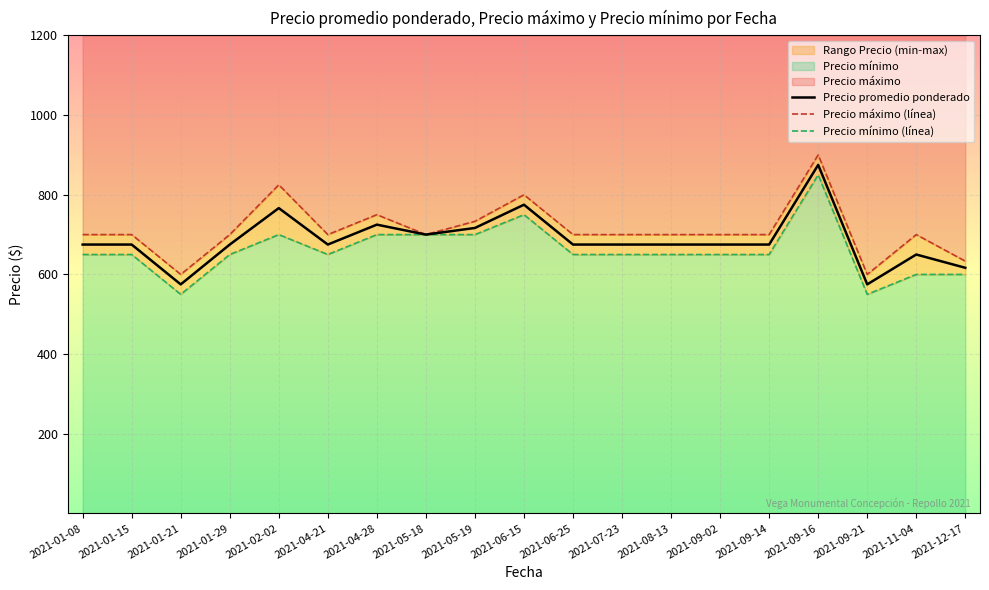

What is the label of the 13th point from the left?

2021-08-13